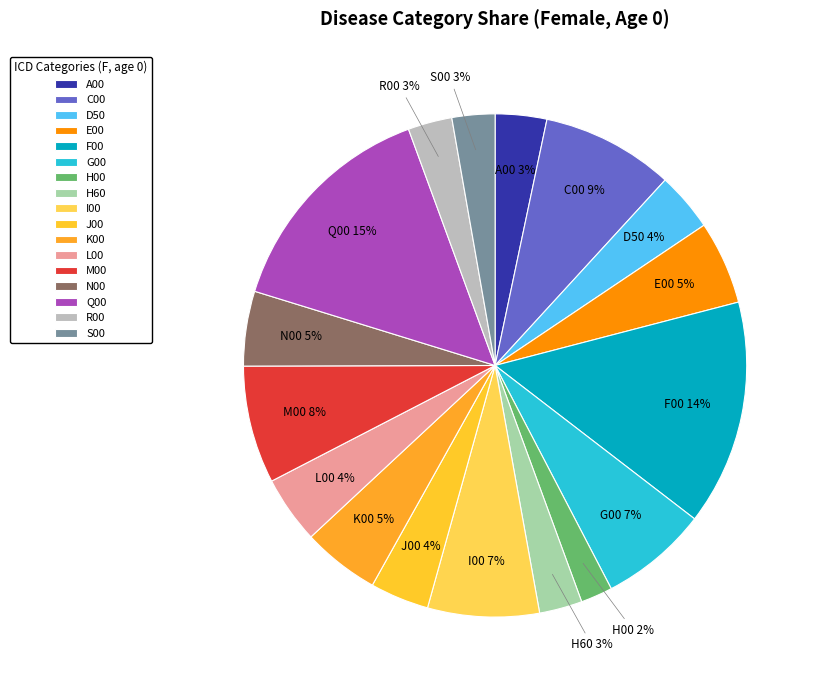

To the nearest percent, what is the difference between the largest and smallest slice percentages?

13%